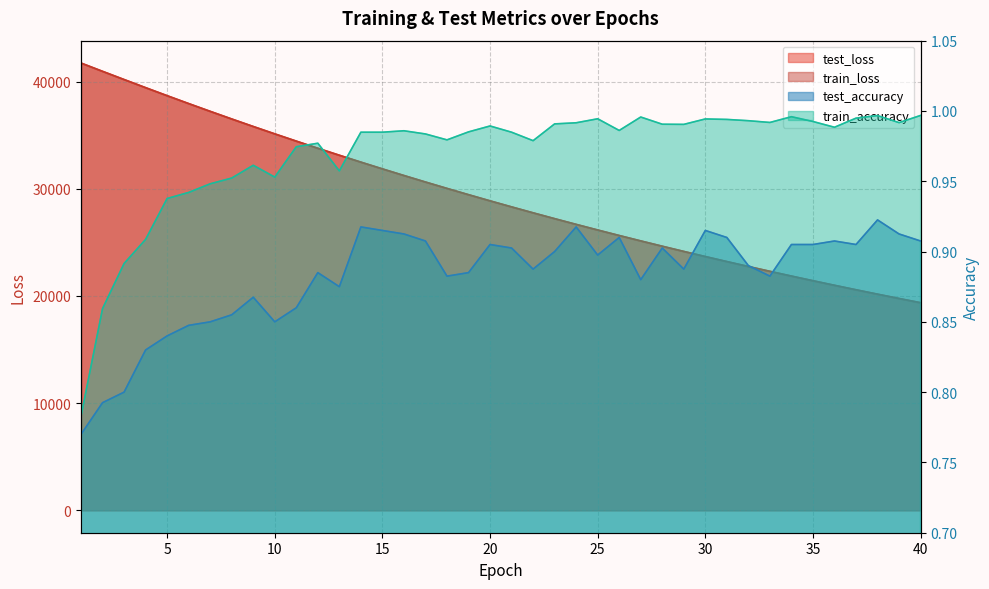

Count the number of data series in this chart.

4